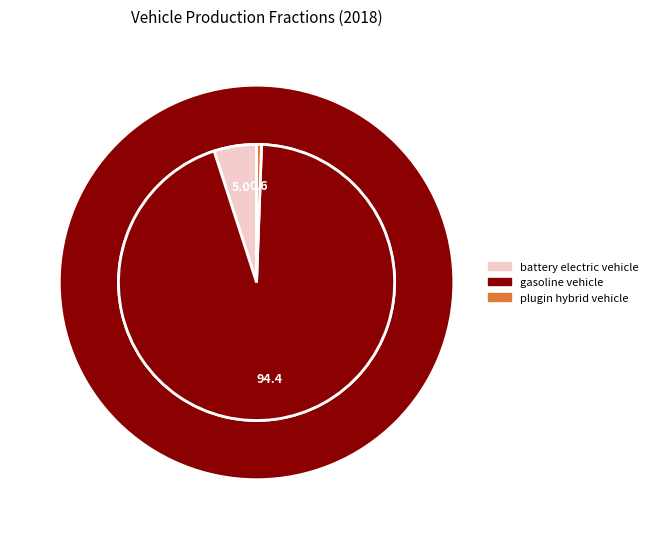

Does any single category account for the majority?

Yes